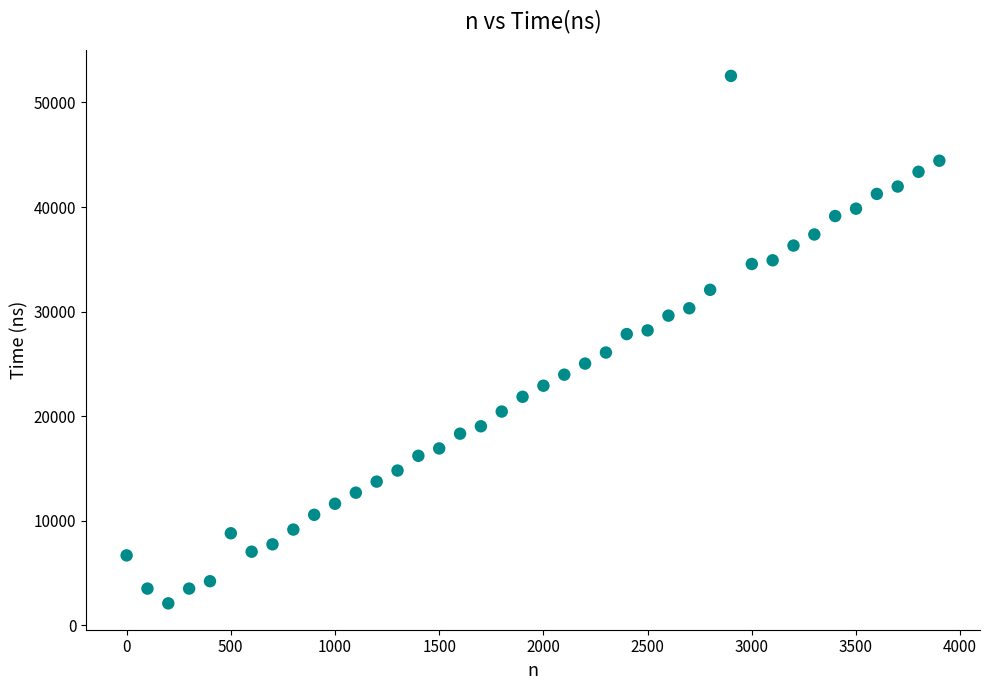

What is the range of Y values (max minus min)?

50425